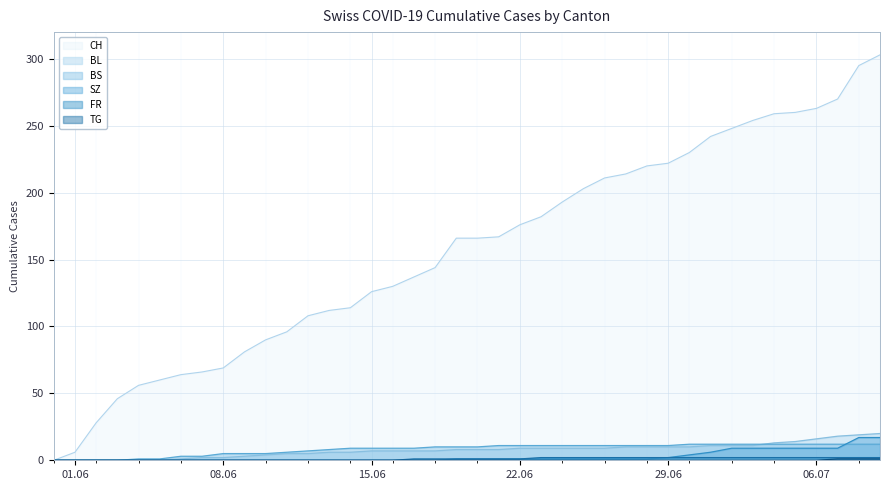

True or false: FR has more than 2 interior local peaks.

False